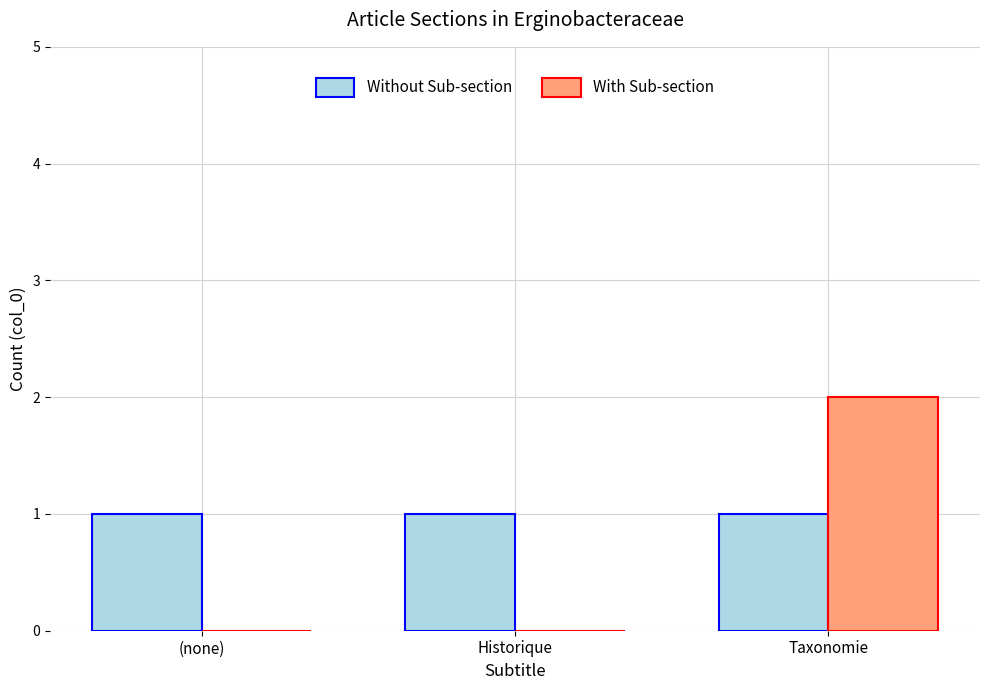

Is the value of Without Sub-section at Taxonomie greater than the value of With Sub-section at Taxonomie?

No